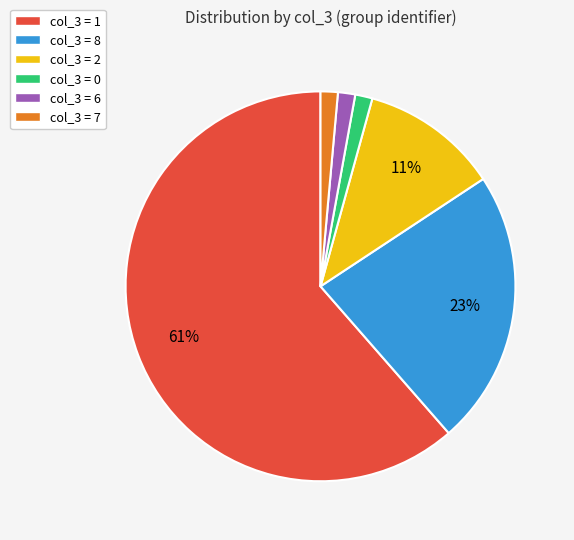

Is the sum of col_3 = 6 and col_3 = 1 greater than half?

Yes